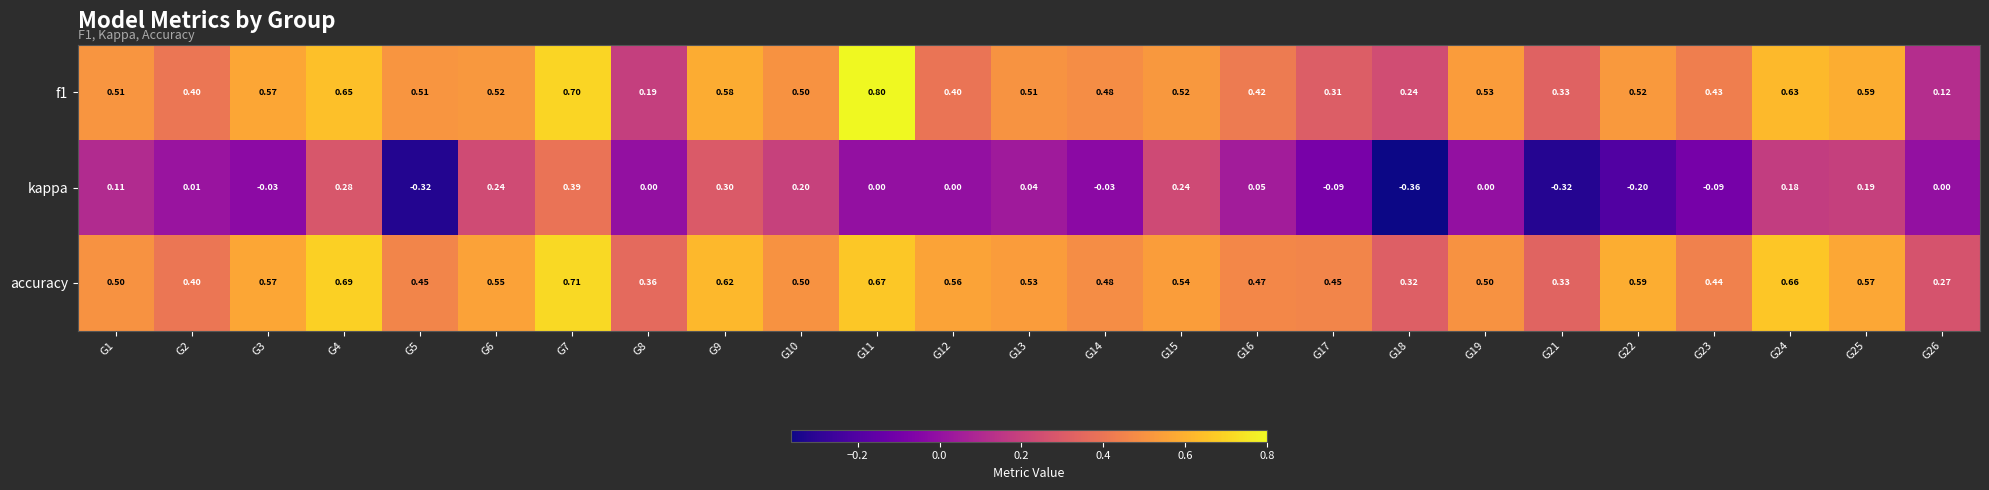

Which series has the largest total across all categories?

accuracy